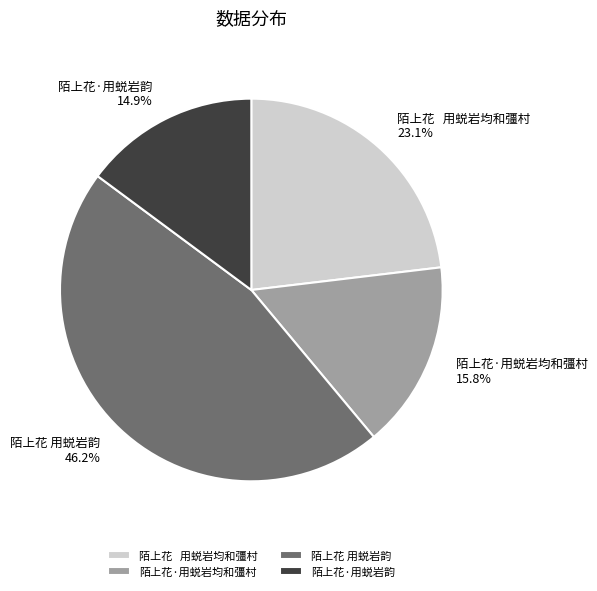

To the nearest percent, what percentage of the pie is 陌上花·用蜕岩韵?

15%